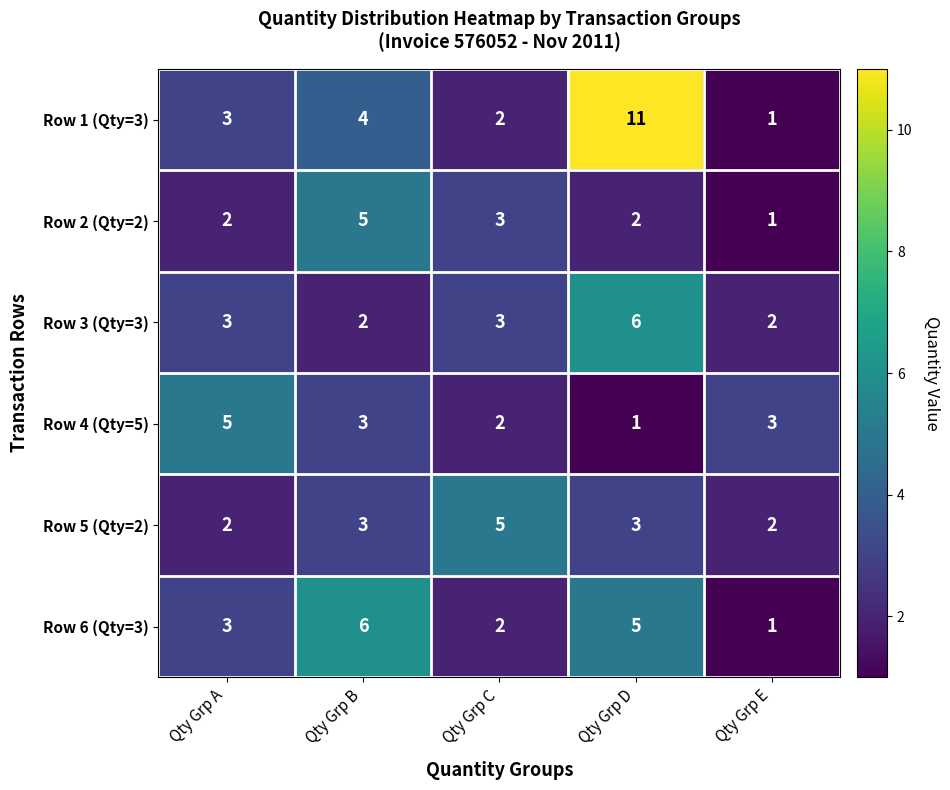

Reading left to right, extract all data points from this chart.

Row 1 (Qty=3): Qty Grp A=3	Qty Grp B=4	Qty Grp C=2	Qty Grp D=11	Qty Grp E=1
Row 2 (Qty=2): Qty Grp A=2	Qty Grp B=5	Qty Grp C=3	Qty Grp D=2	Qty Grp E=1
Row 3 (Qty=3): Qty Grp A=3	Qty Grp B=2	Qty Grp C=3	Qty Grp D=6	Qty Grp E=2
Row 4 (Qty=5): Qty Grp A=5	Qty Grp B=3	Qty Grp C=2	Qty Grp D=1	Qty Grp E=3
Row 5 (Qty=2): Qty Grp A=2	Qty Grp B=3	Qty Grp C=5	Qty Grp D=3	Qty Grp E=2
Row 6 (Qty=3): Qty Grp A=3	Qty Grp B=6	Qty Grp C=2	Qty Grp D=5	Qty Grp E=1